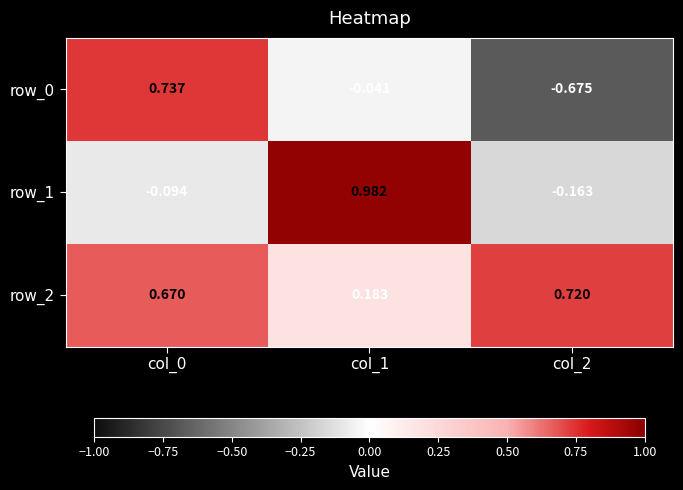

Is the value of row_2 at col_0 greater than the value of row_1 at col_1?

No